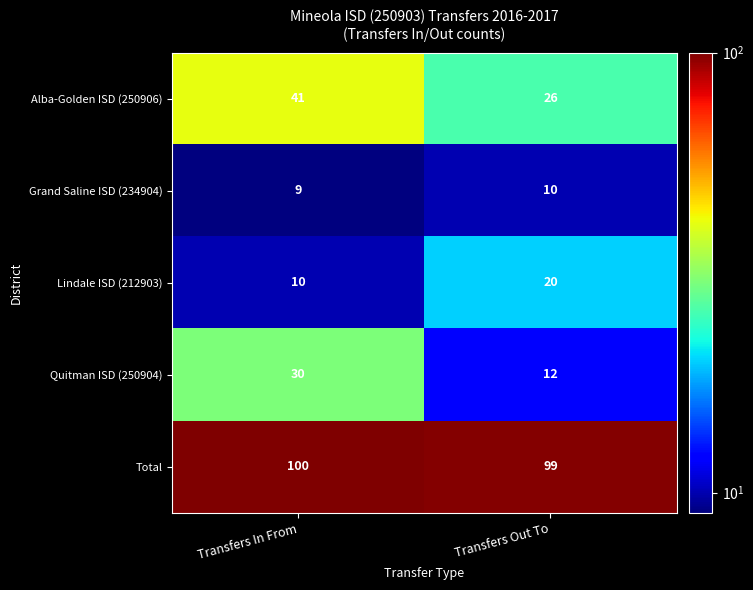

At which label is Total closest to 99?

Transfers Out To